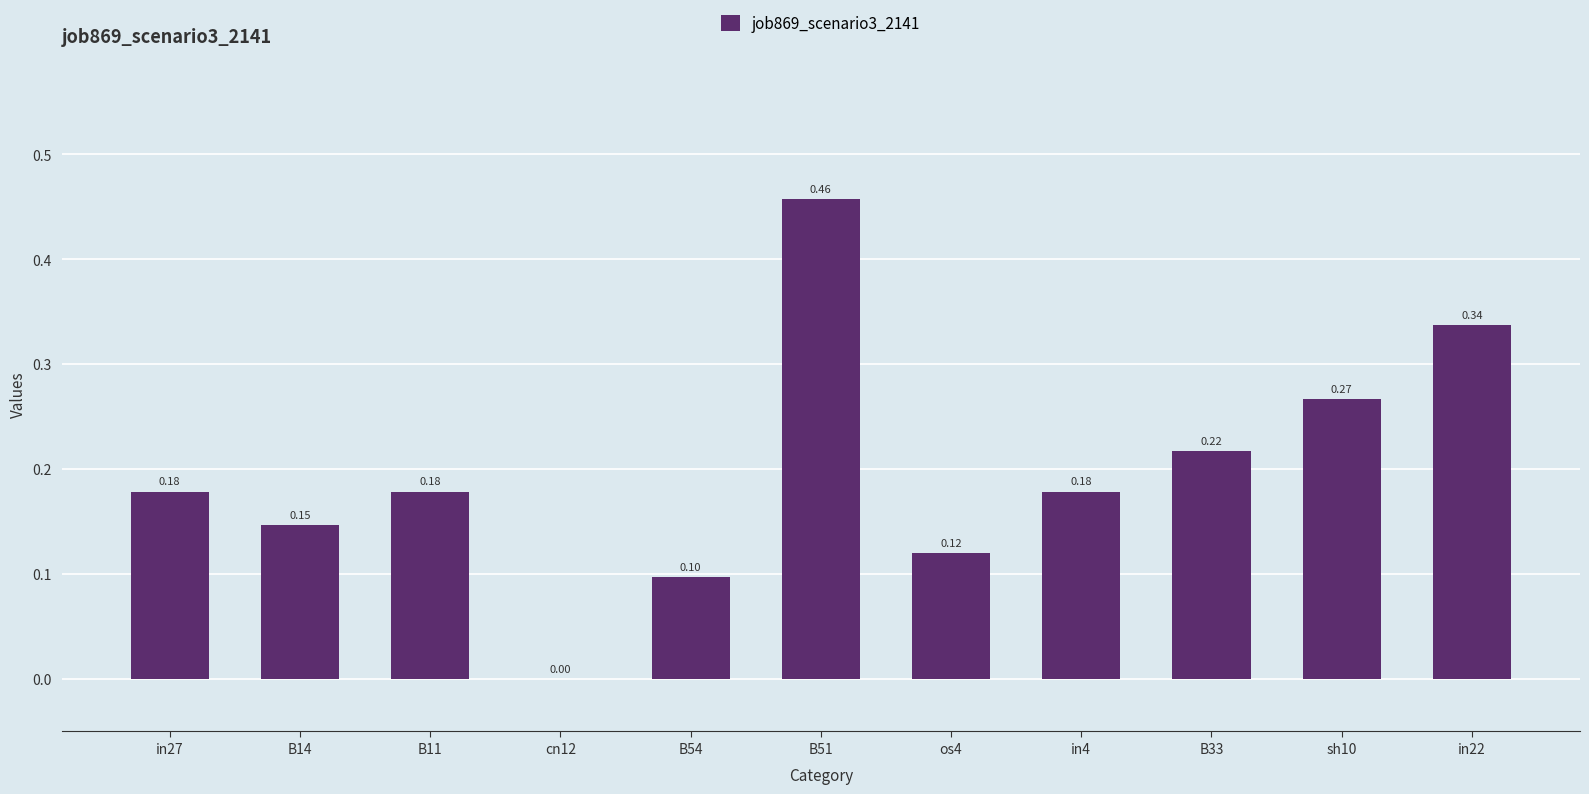

Between B51 and in4, which is larger?

B51